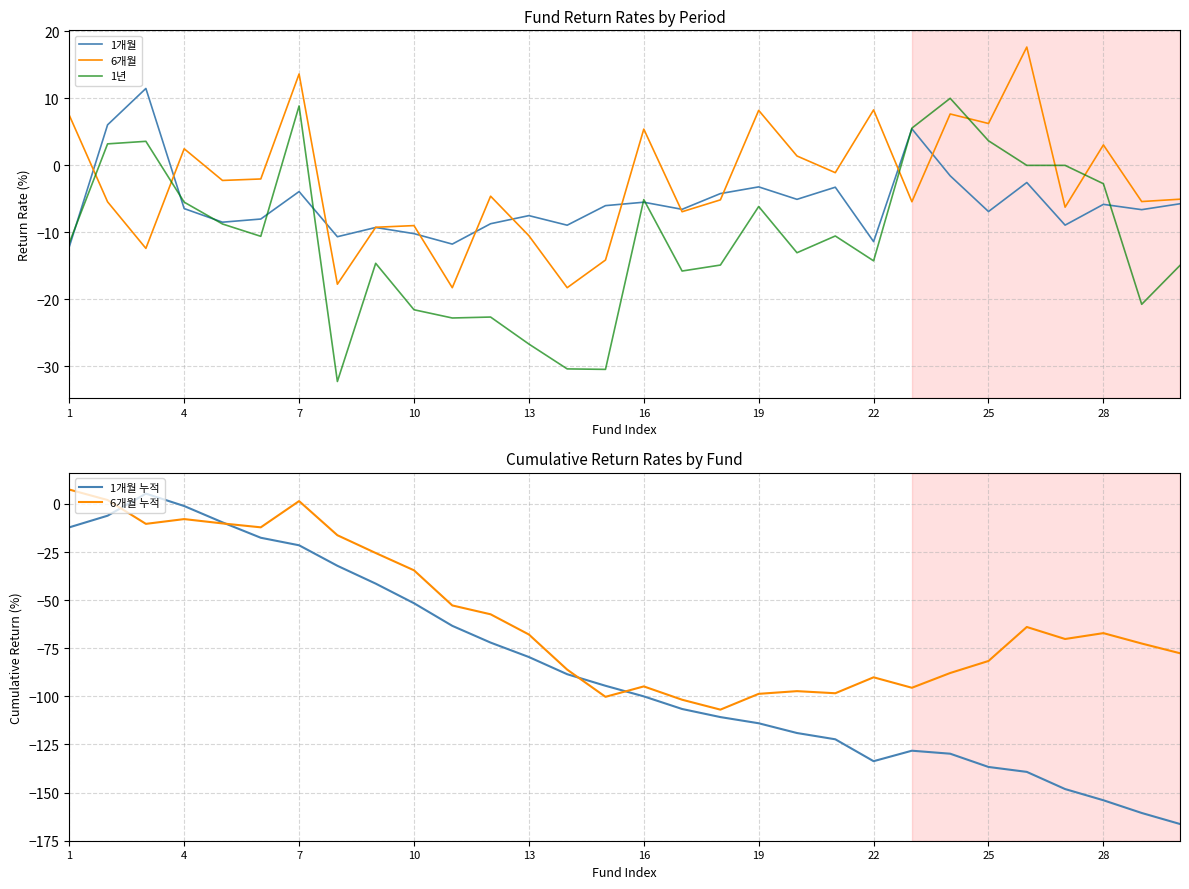

What is the minimum value shown in the chart?

-166.3